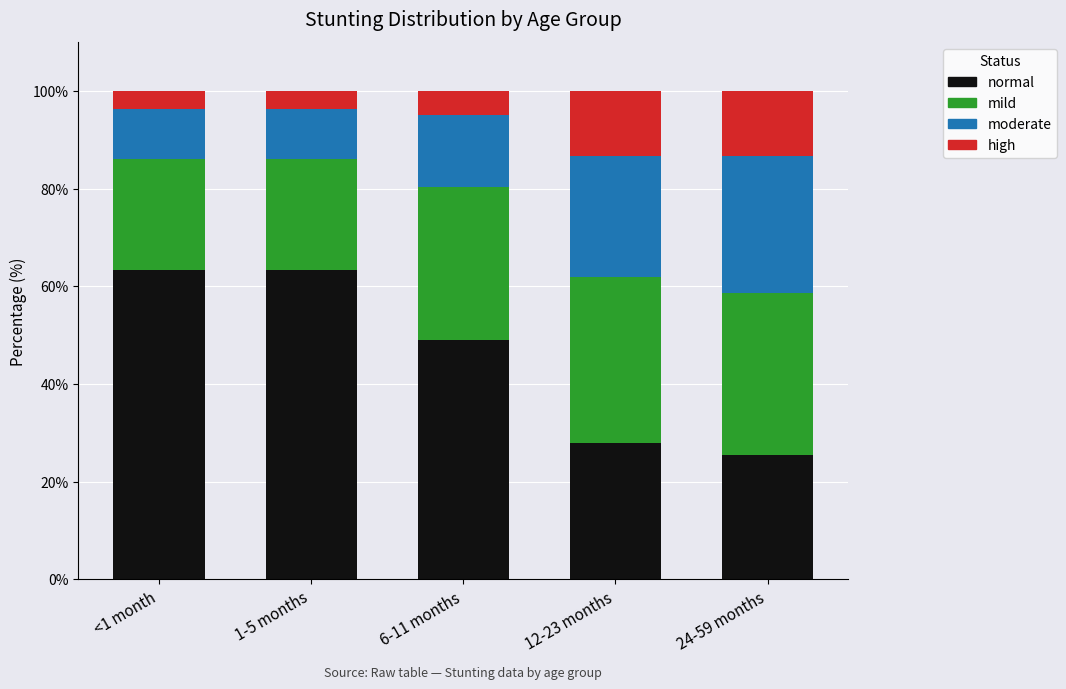

Which category has the lowest value in the normal series?

24-59 months